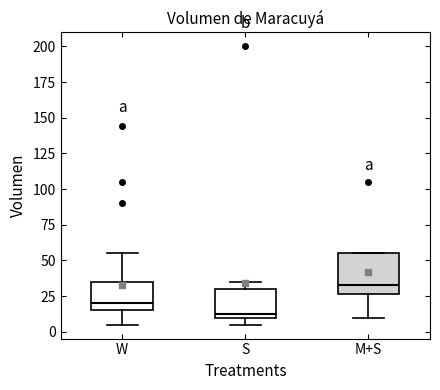

Comparing the boxes themselves (not the whiskers), which one is the tallest?

M+S